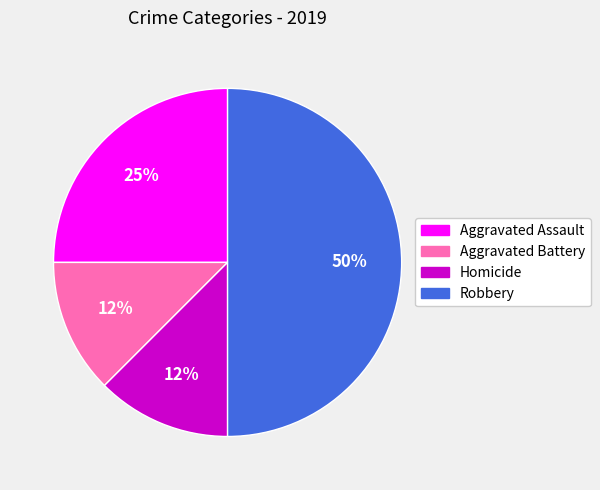

To the nearest percent, what is the average slice percentage?

25%